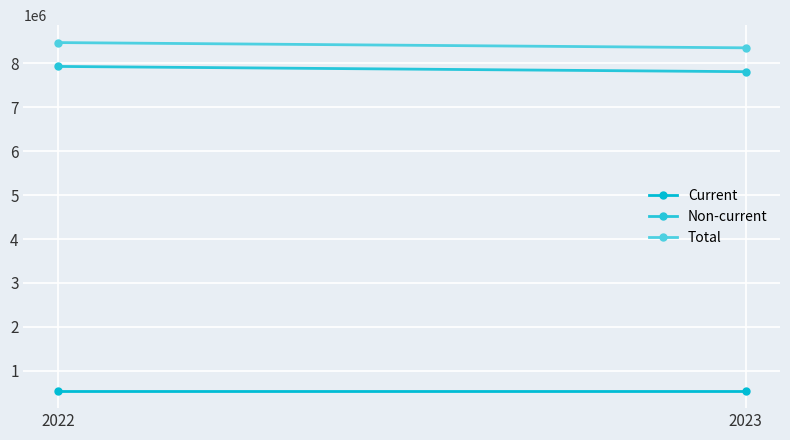

What value does the Total series have at 2023, to the nearest 50?

8356450